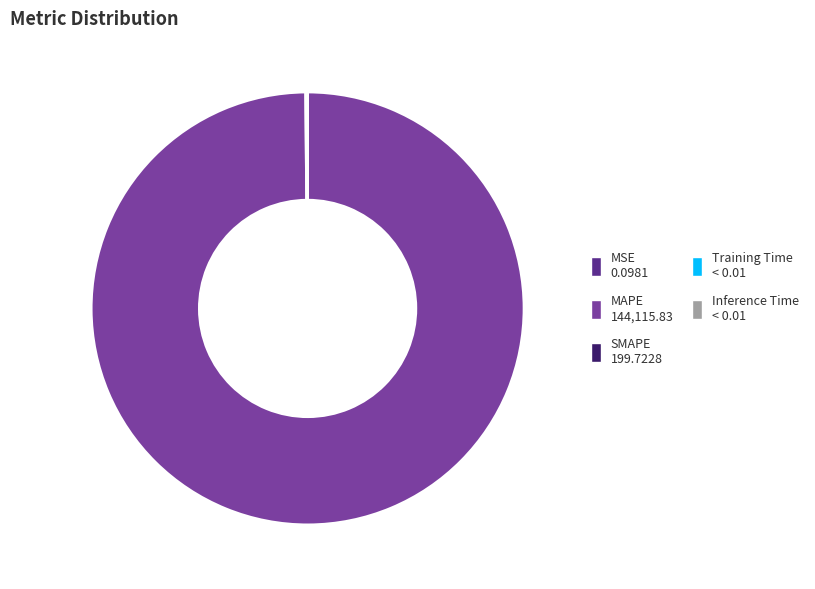

Is it true that MAPE is 100% of the pie?

True